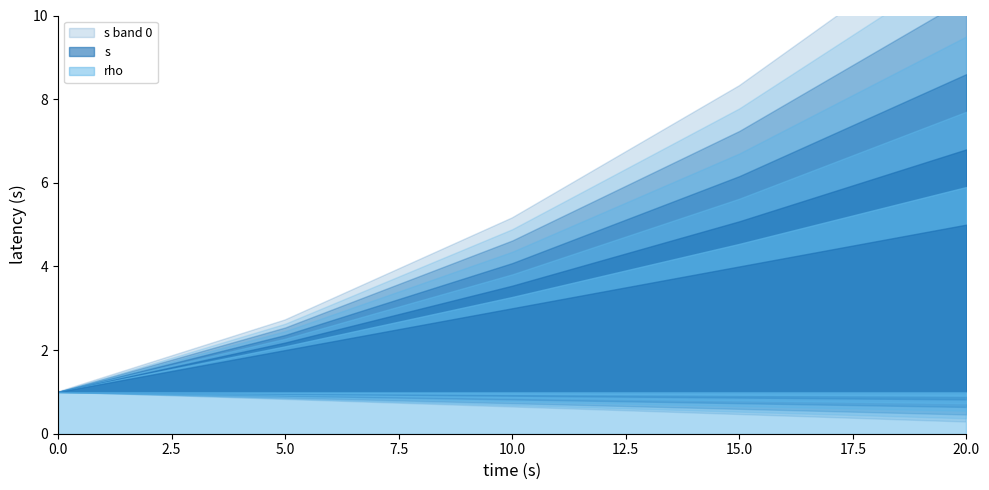

What value does the s series have at 2?

1